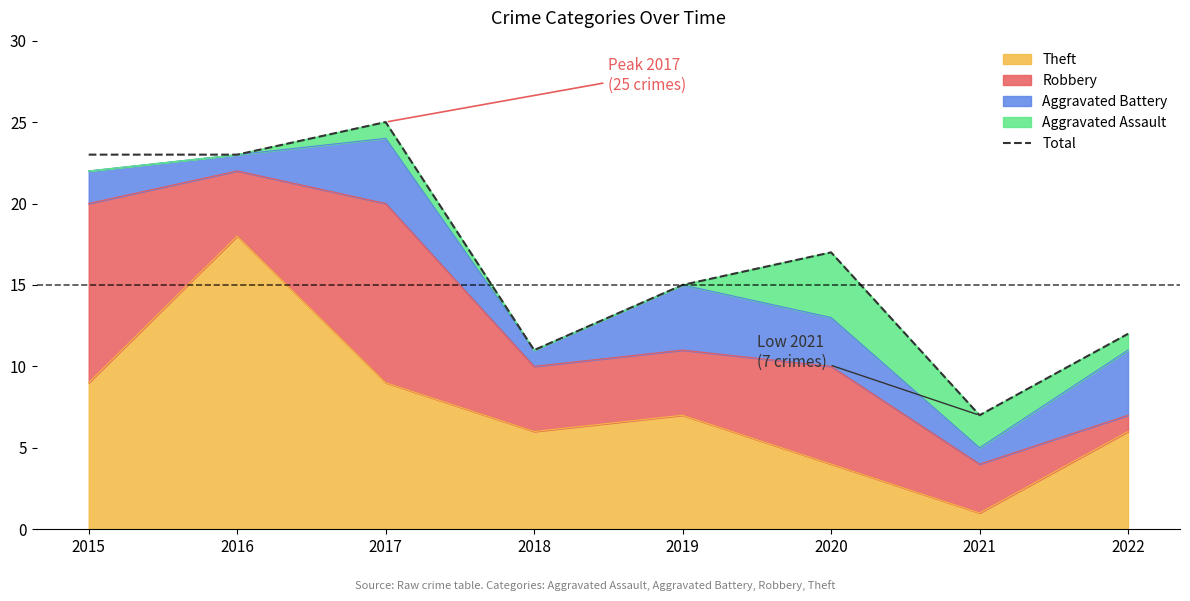

How many points are higher than both their immediate neighbors (excluding endpoints)?

2